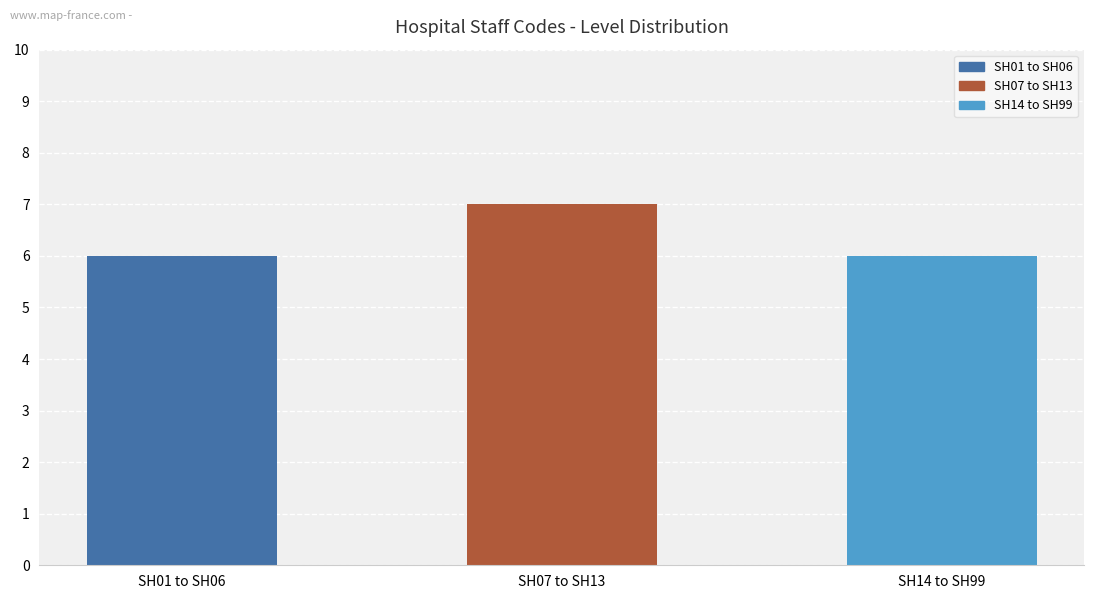

True or false: the data shows 7 at SH07 to SH13.

True